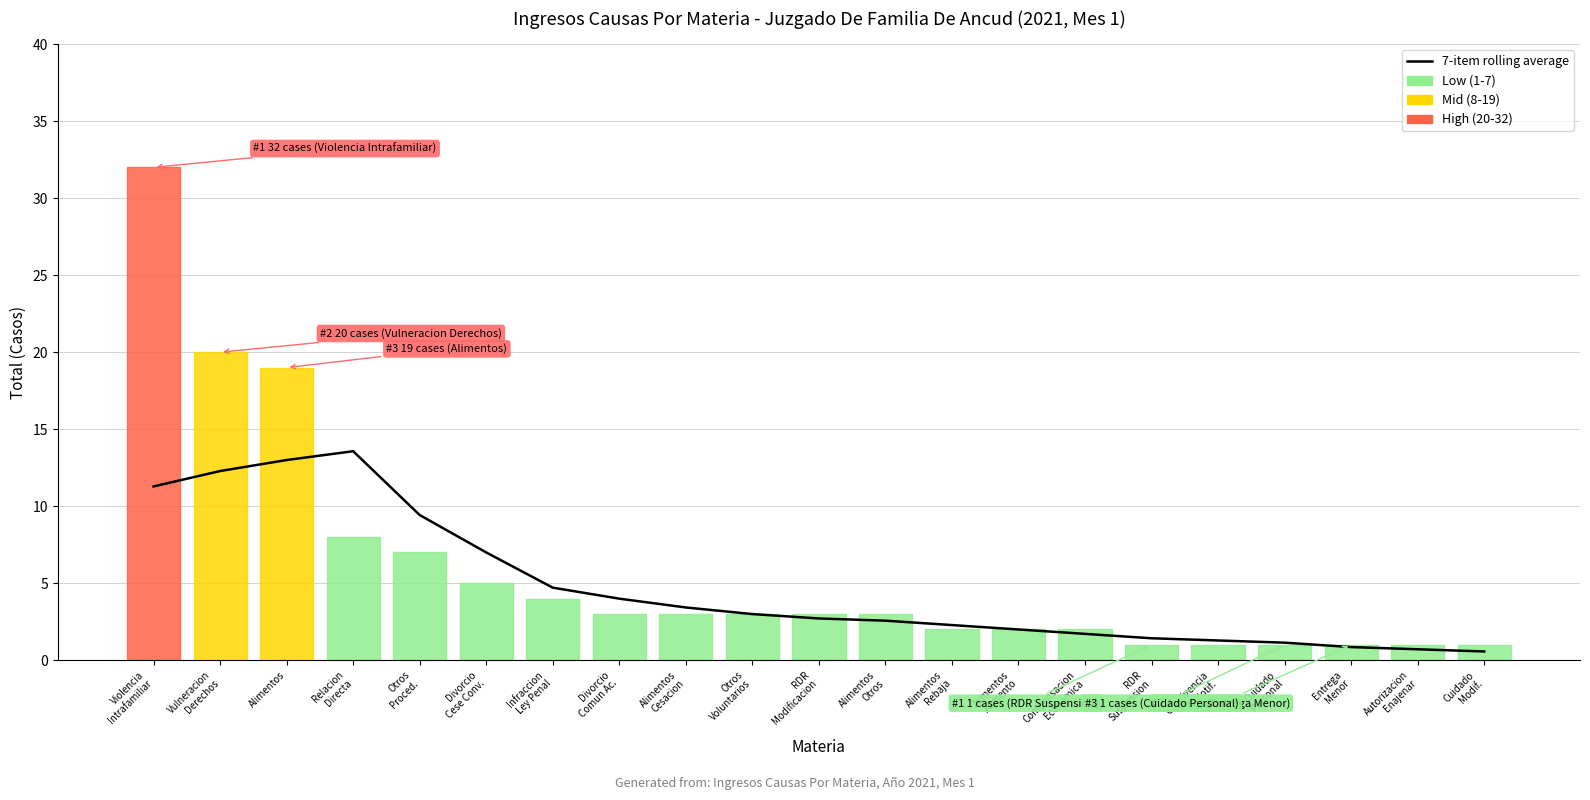

What is the difference between the values at Alimentos
Aumento and Otros
Proced.?

7.4